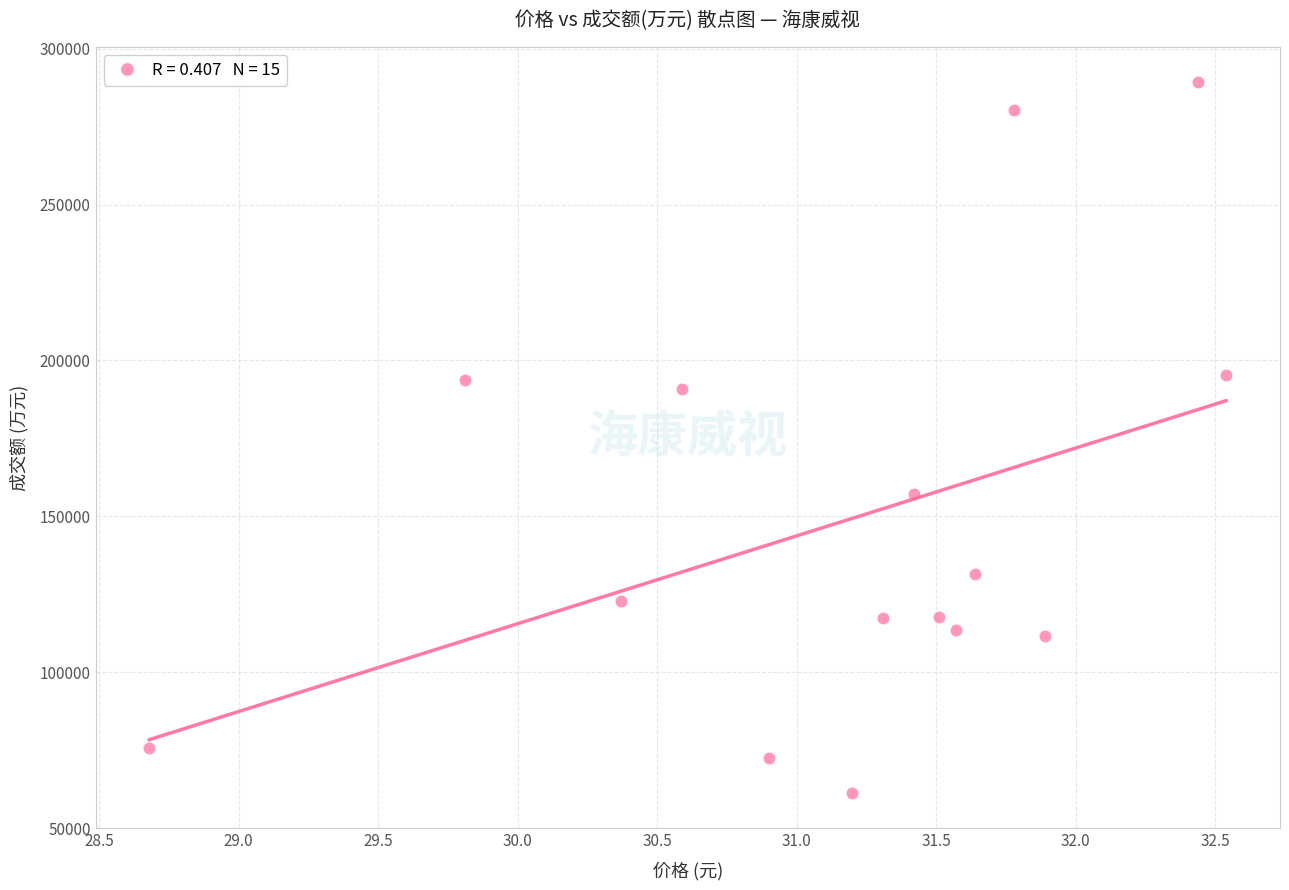

What Y value in the scatter plot is closest to 175260?

190845